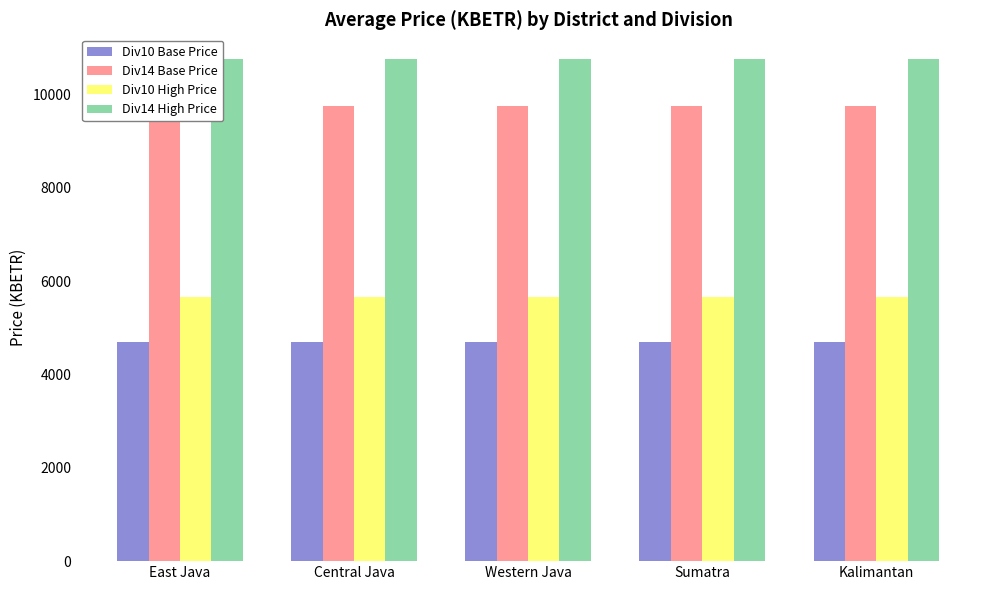

What is the sum of all Div14 Base Price values?

48730.8